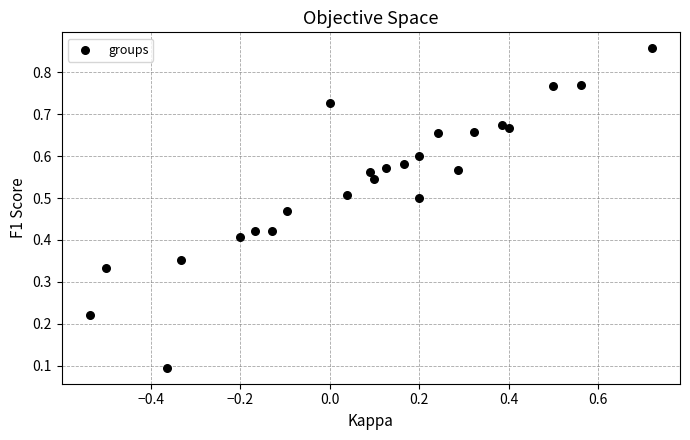

What is the range of X values (max minus min)?

1.3